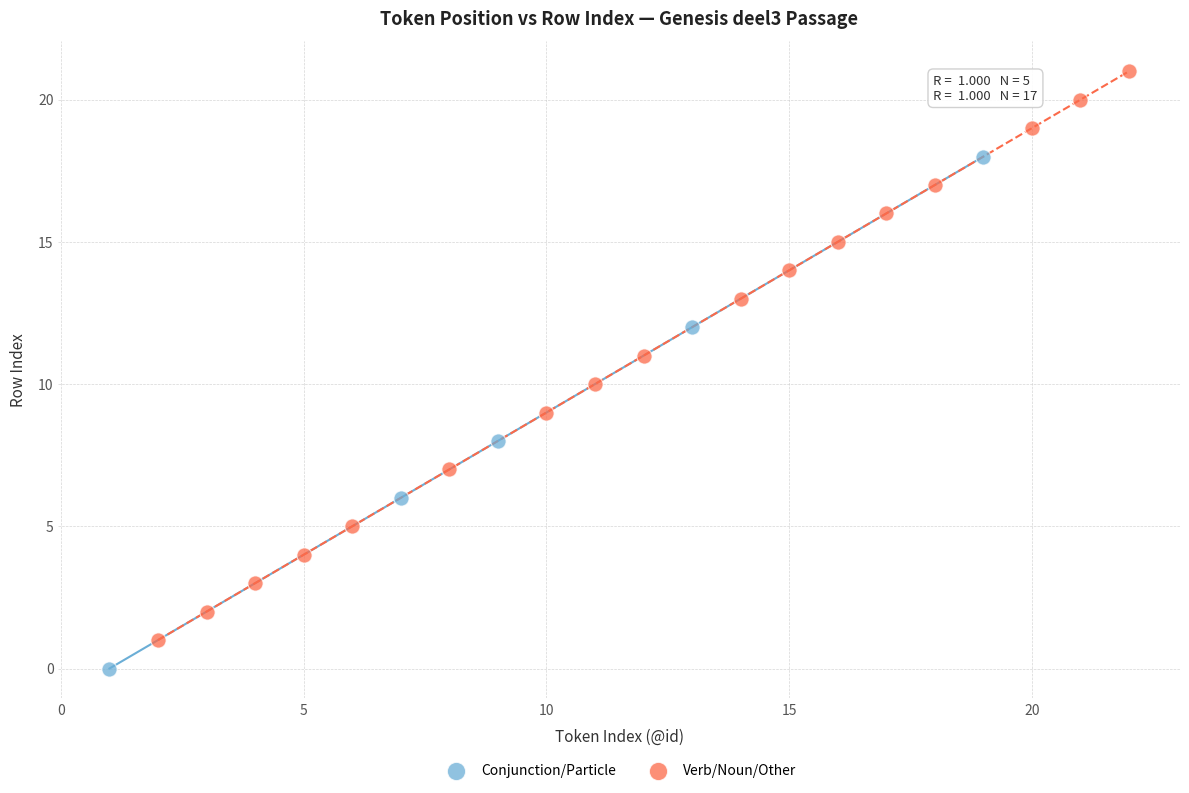

Which series reaches the minimum Y coordinate?

Conjunction/Particle